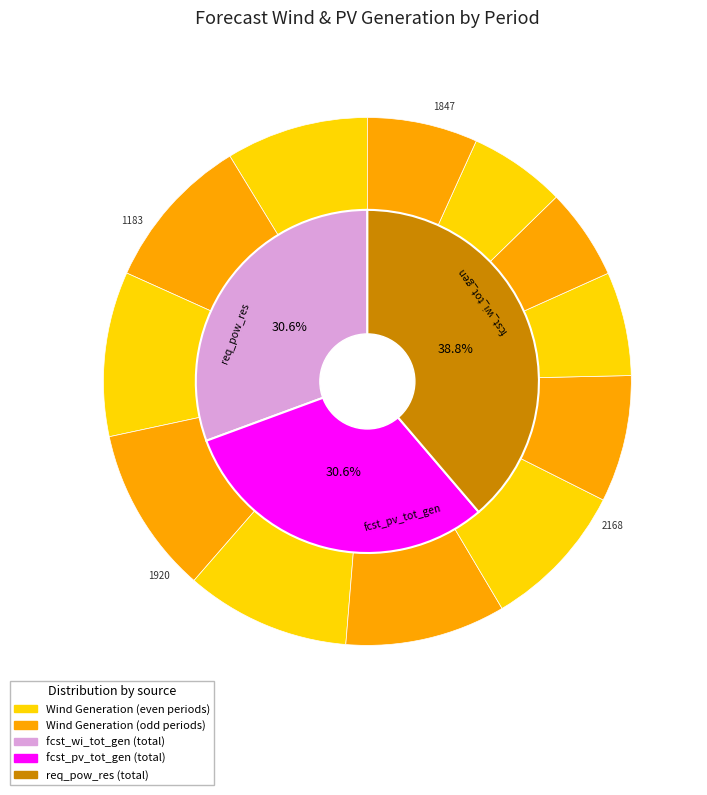

How many segments does this pie chart have?

12